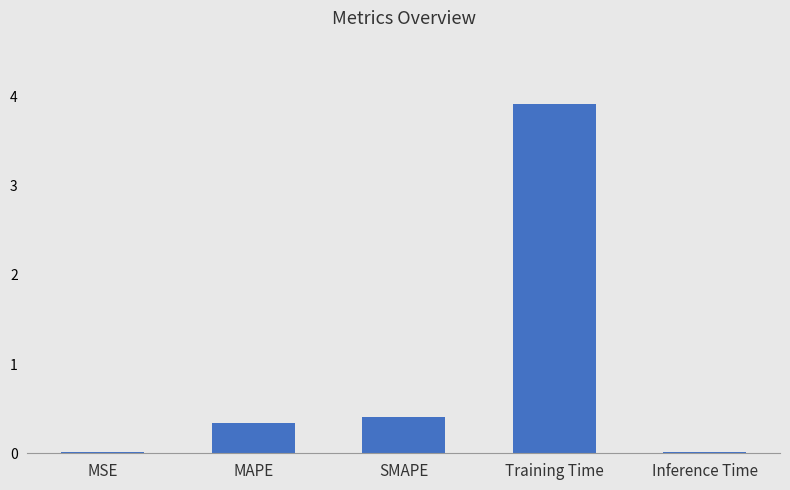

What is the greatest value displayed?

3.9